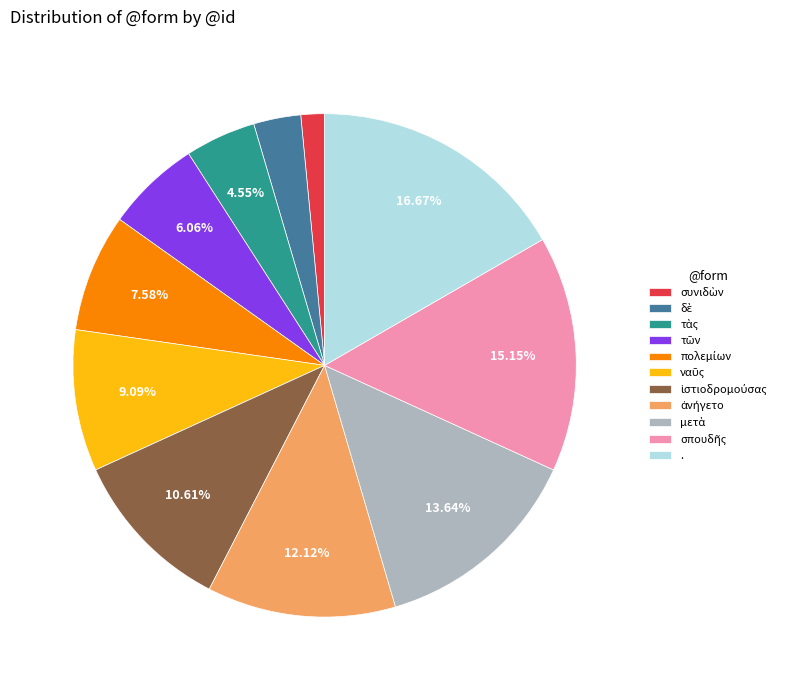

How many slices are in this pie chart?

11